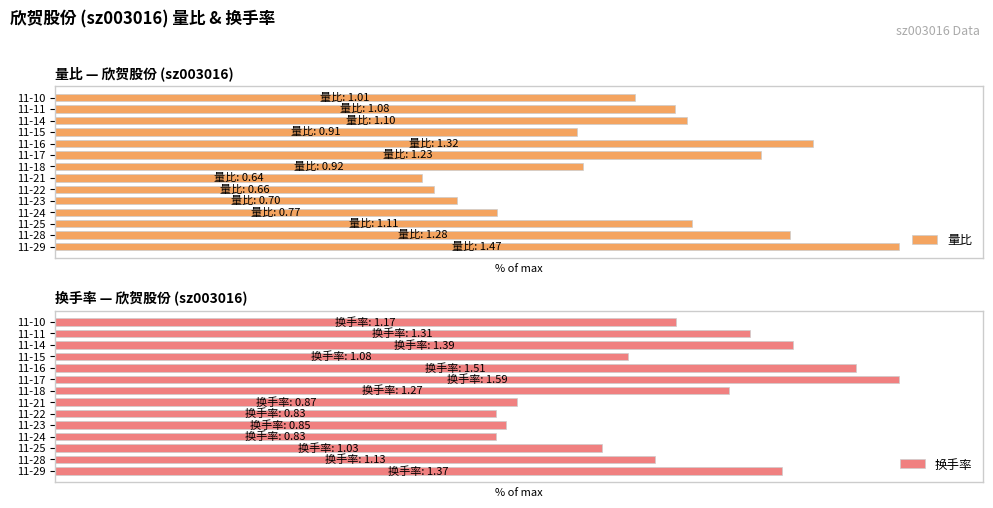

What is the total value across all series at 11-18?

142.5